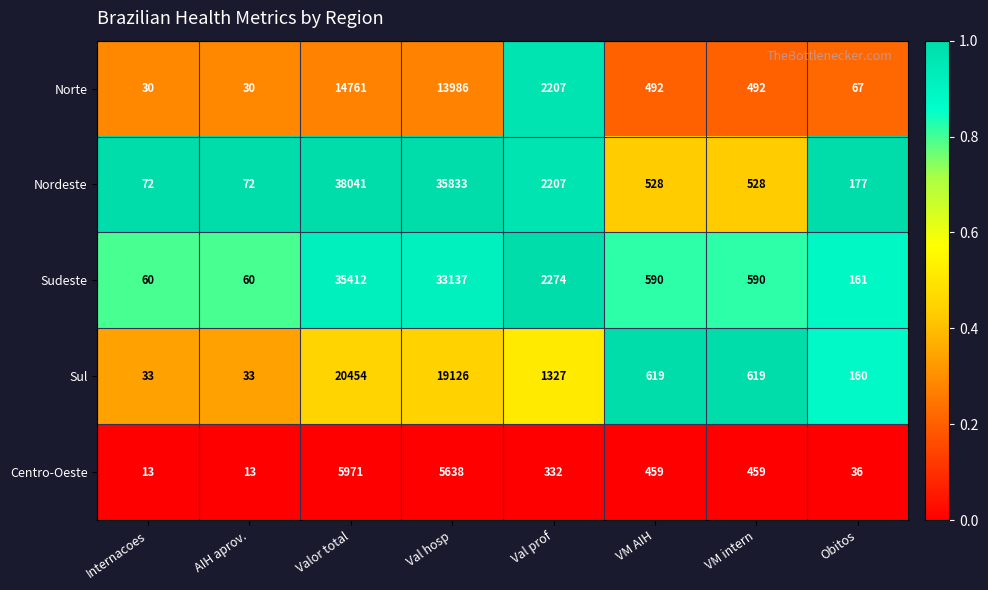

Which series has the widest spread of values?

Nordeste